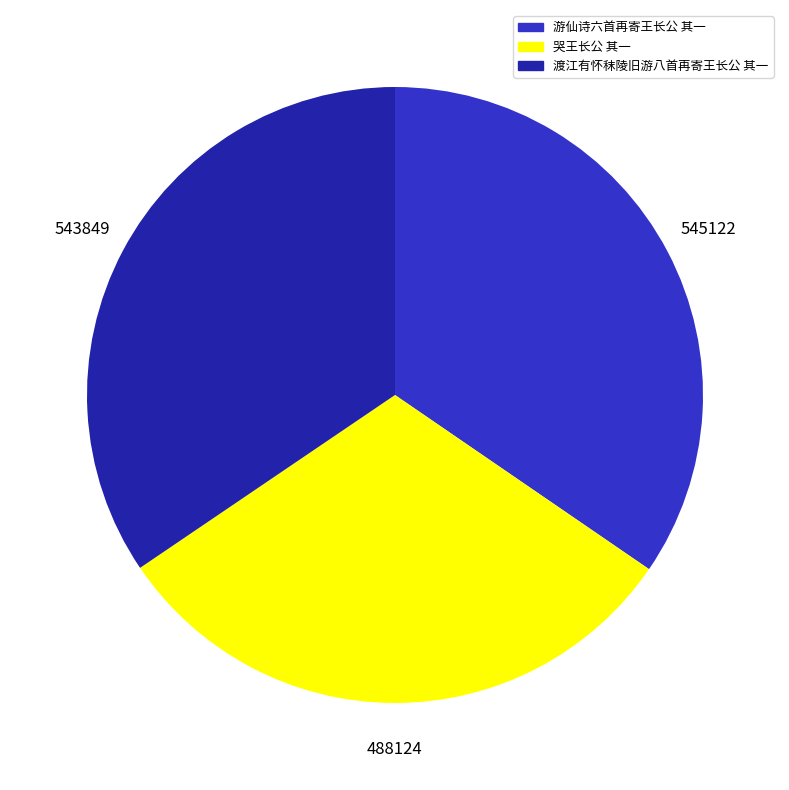

Which category has the smallest portion of the pie?

哭王长公 其一